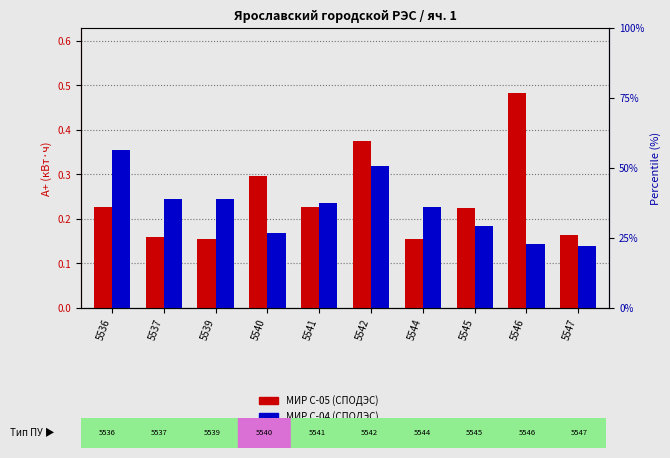

Reading right to left, transcribe all the data shown in this chart.

МИР С-05 (СПОДЭС): 0.2	0.5	0.2	0.2	0.4	0.2	0.3	0.2	0.2	0.2
МИР С-04 (СПОДЭС): 0.1	0.1	0.2	0.2	0.3	0.2	0.2	0.2	0.2	0.4